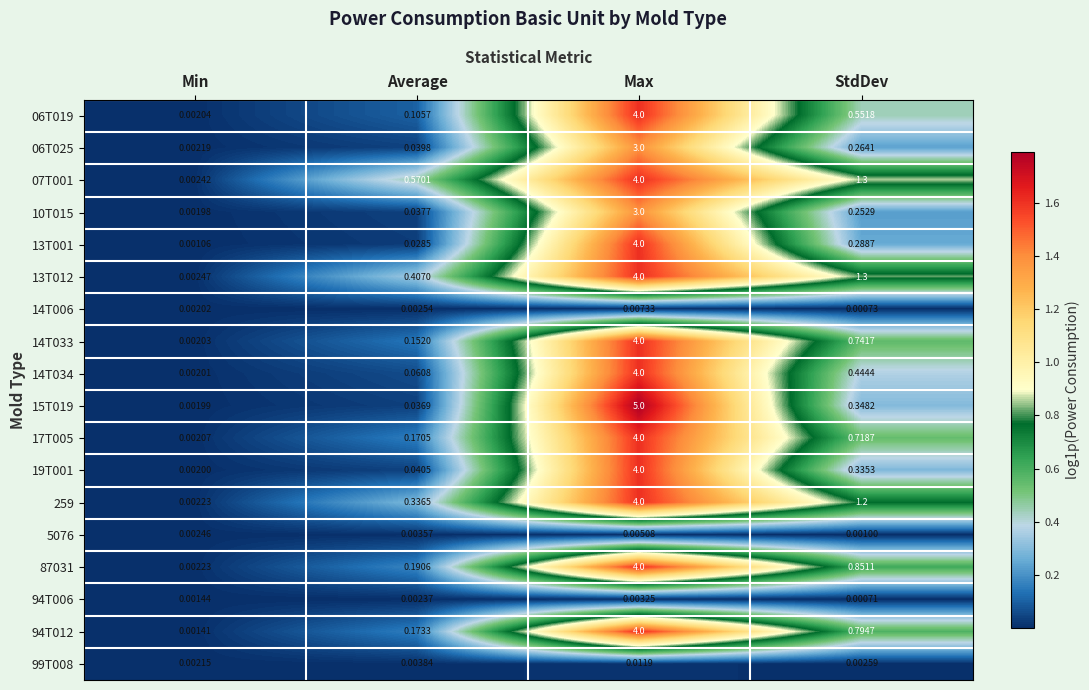

How many categories are shown in the chart?

4